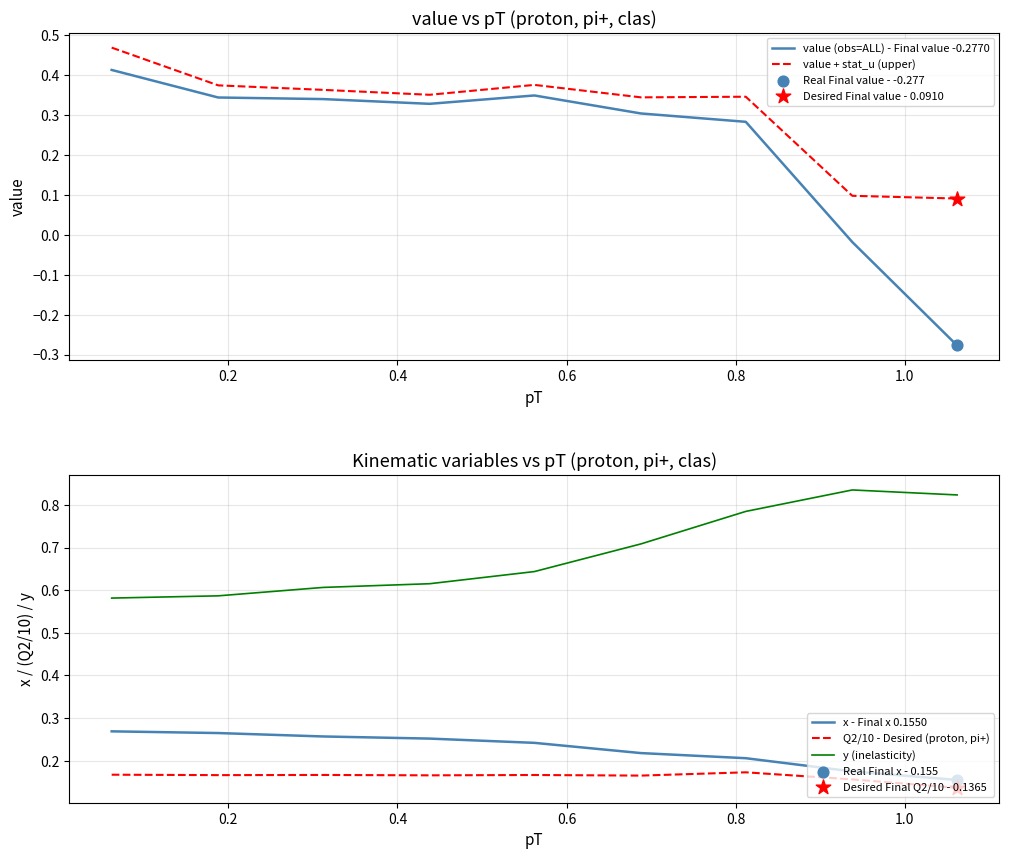

Which series has the widest spread of Y values?

value (obs=ALL) - Final value -0.2770